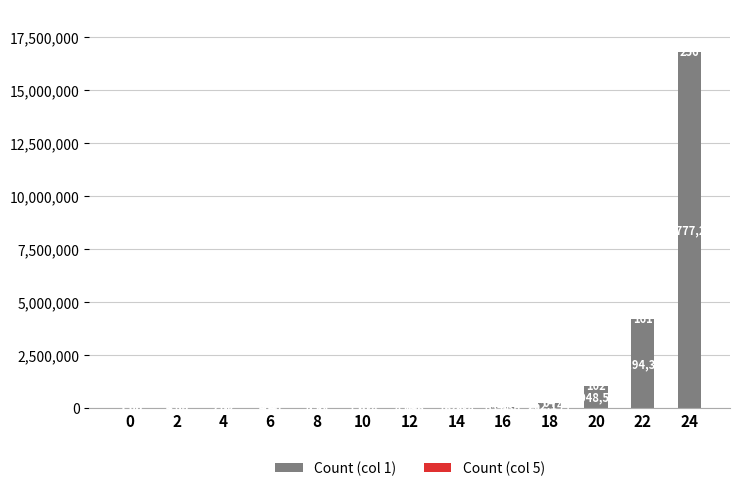

At which category is the sum across all series the highest?

24